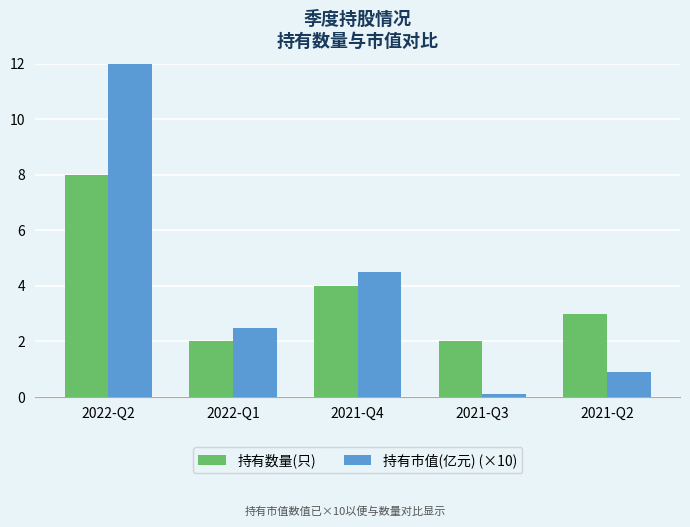

Read the 持有市值(亿元) (×10) value at 2021-Q2.

0.9